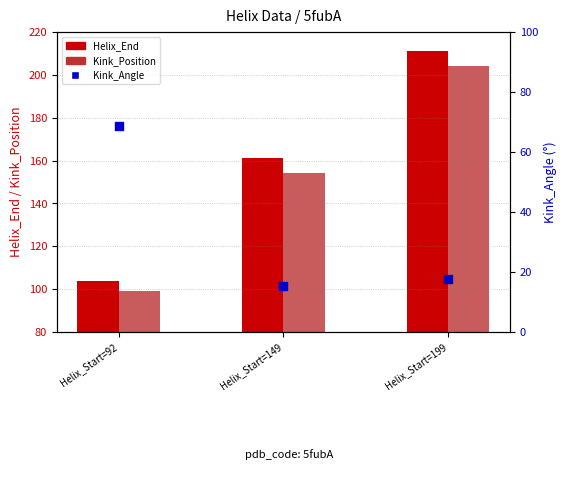

What are all the series names shown in the legend?

Helix_End, Kink_Position, Kink_Angle